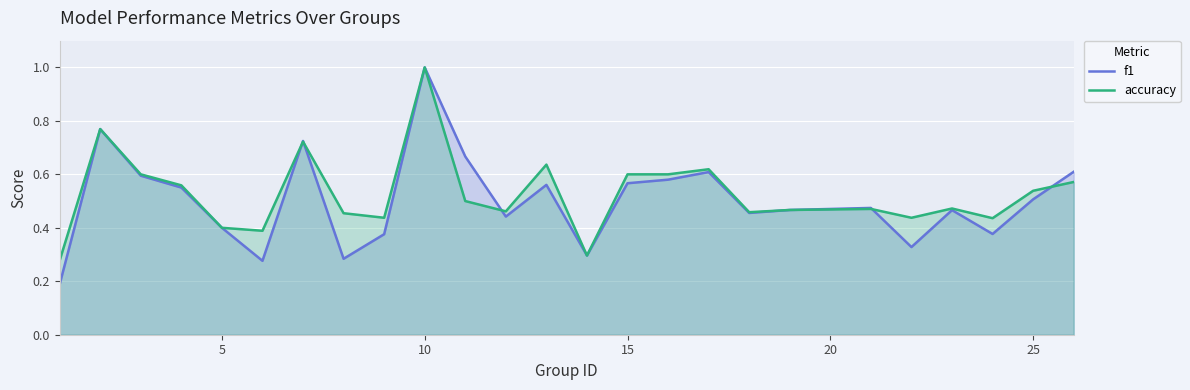

What are all the series names shown in the legend?

f1, accuracy